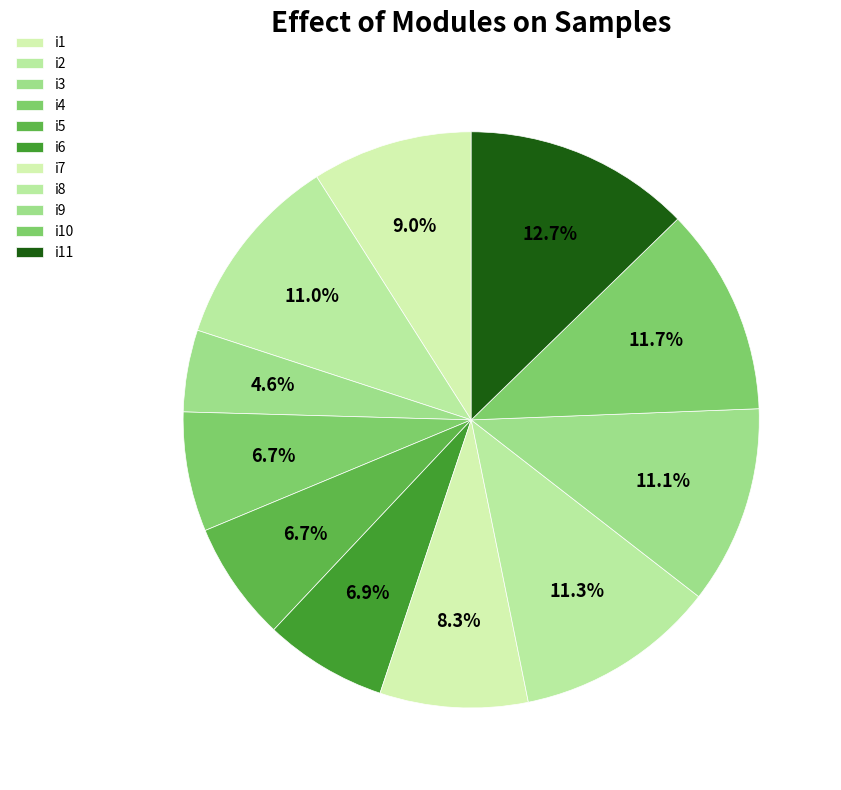

Count the number of slices in the pie.

11